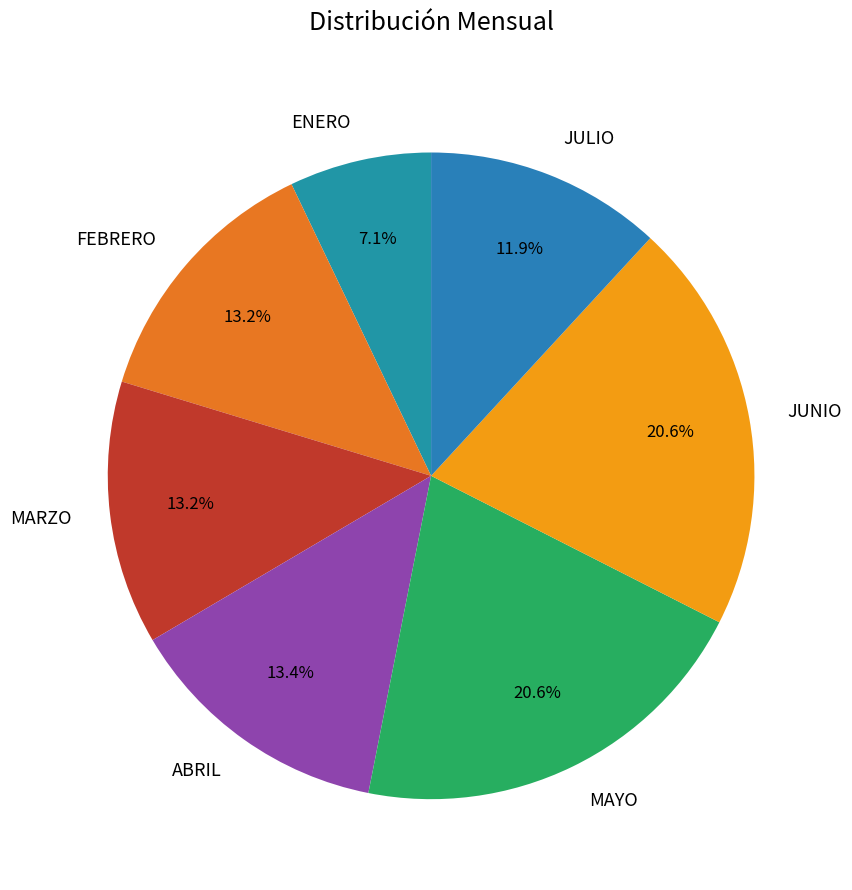

Does JUNIO account for over 50% of the chart?

No